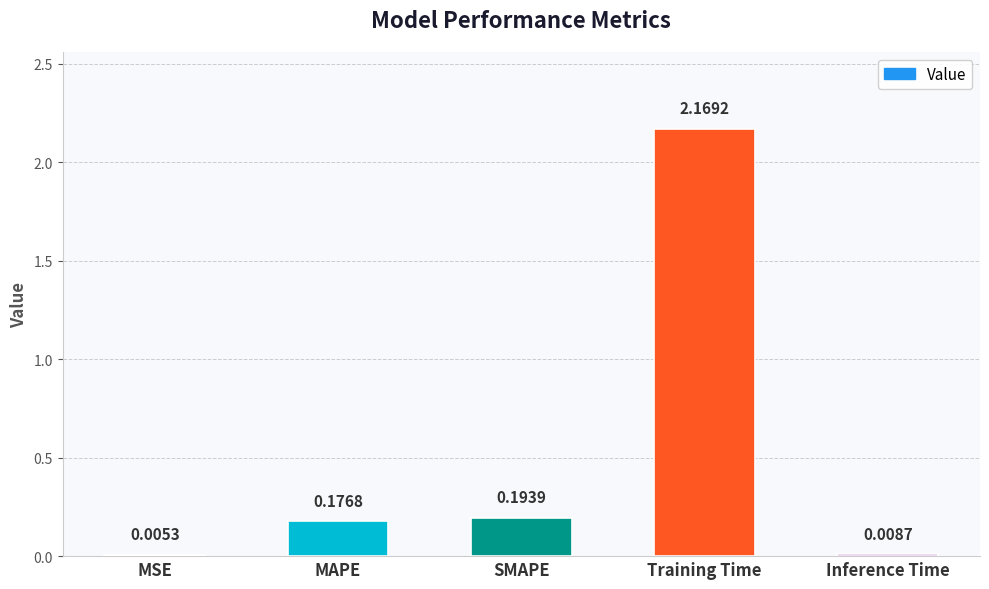

Where is the data nearest to the value 1?

SMAPE